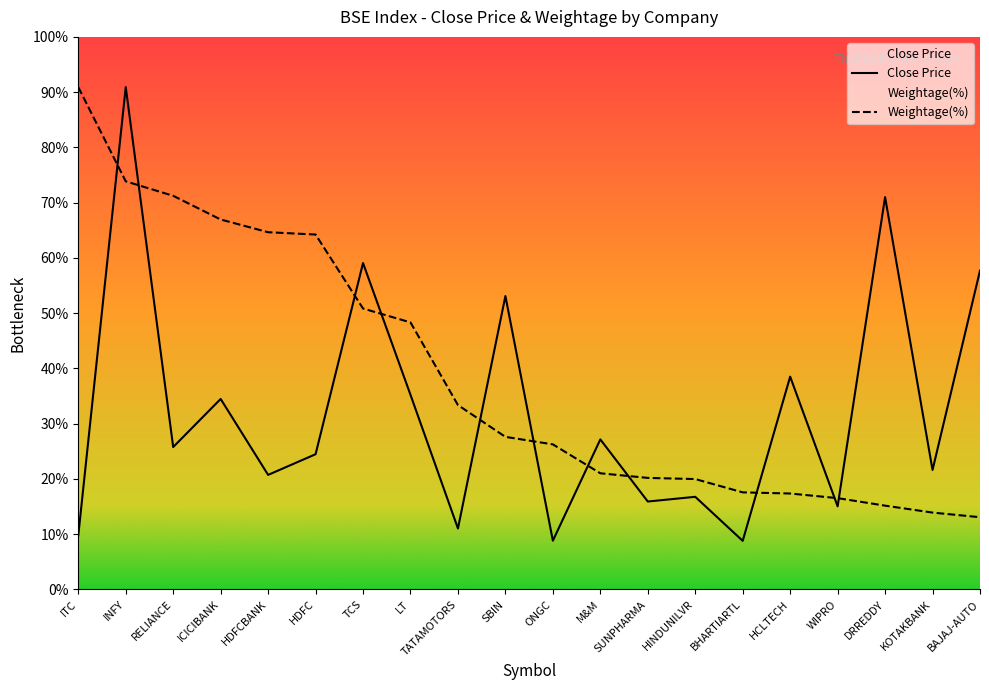

List the labels in order of Weightage(%) value, smallest first.

BAJAJ-AUTO, KOTAKBANK, DRREDDY, WIPRO, HCLTECH, BHARTIARTL, HINDUNILVR, SUNPHARMA, M&M, ONGC, SBIN, TATAMOTORS, LT, TCS, HDFC, HDFCBANK, ICICIBANK, RELIANCE, INFY, ITC